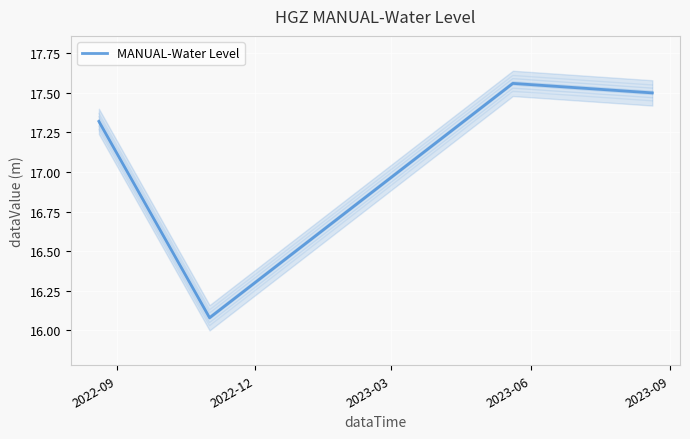

What is the sum of the values at 2022-09 and 2023-03?

34.9